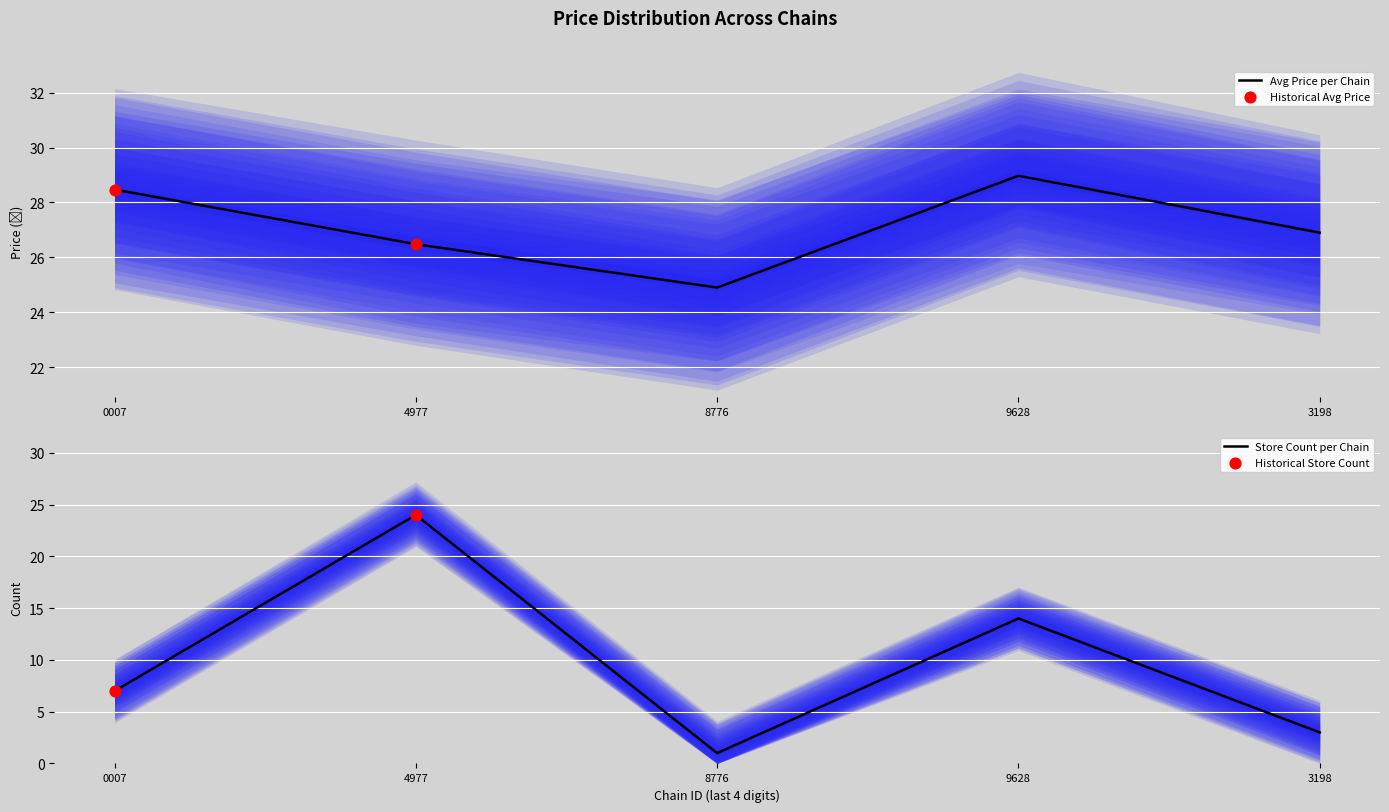

At how many categories does at least one series exceed 27?

2